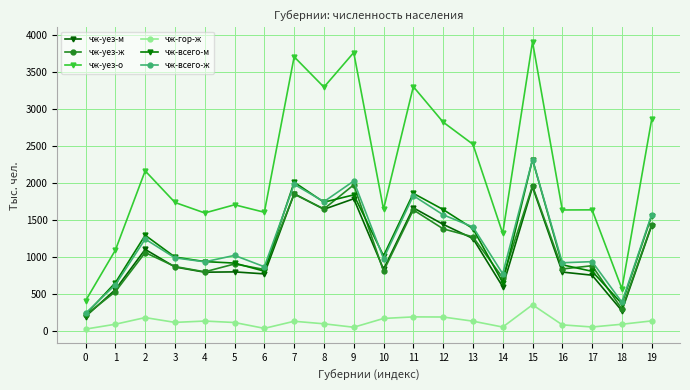

What is the approximate value of чж-всего-ж at 0?

240.2